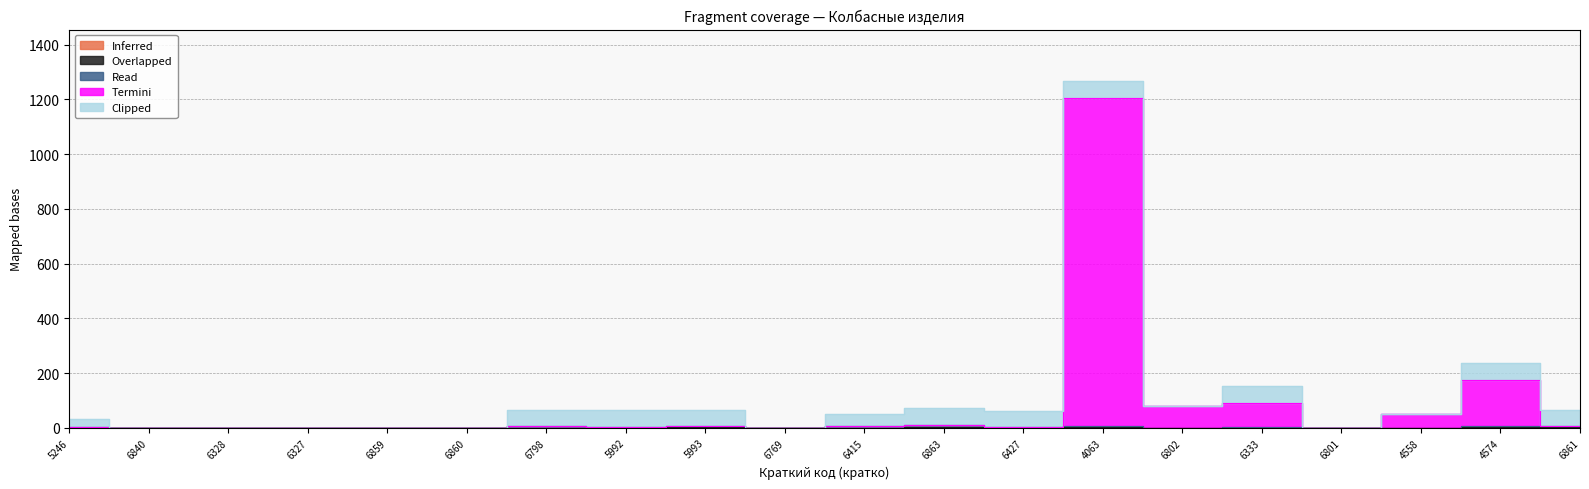

Where is the first local maximum for Read?

6798